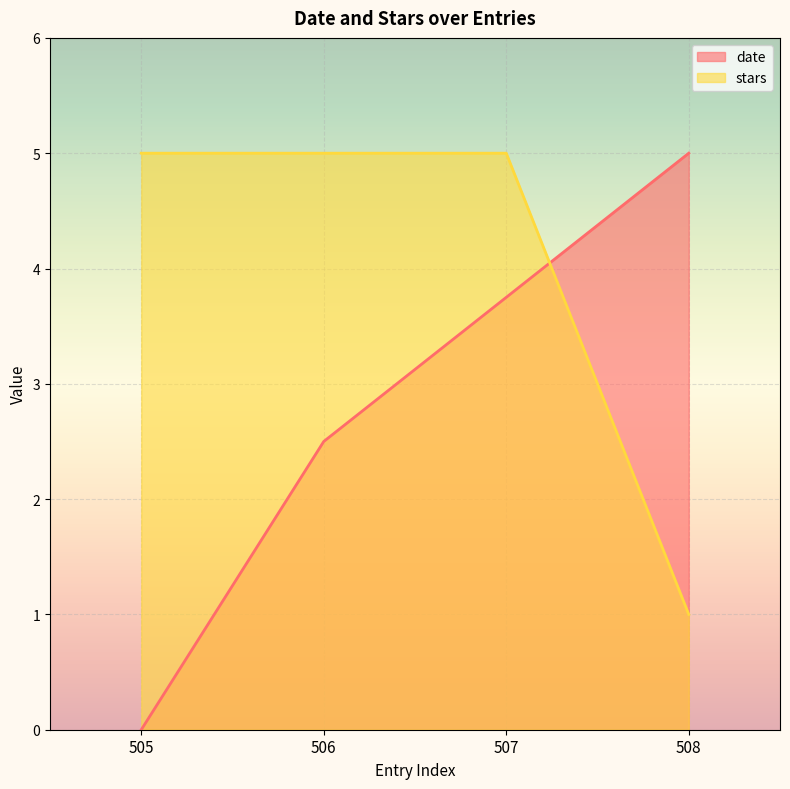

What value does the stars series have at 506?

5.0